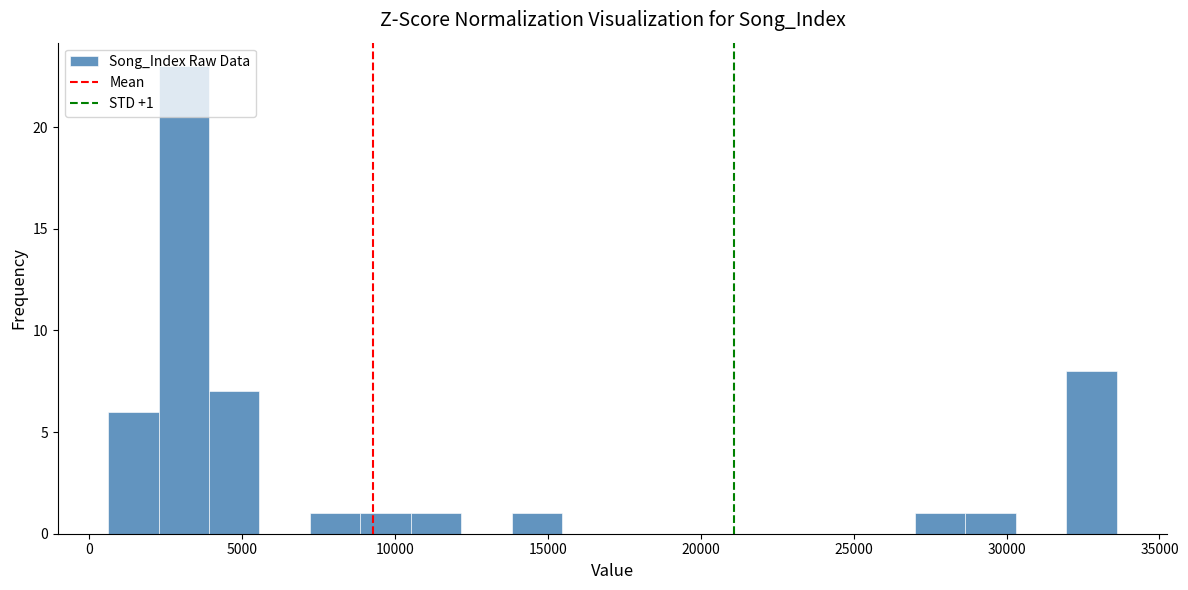

Read against the x-axis, roughly where is the centre of the tallest bar?

3000